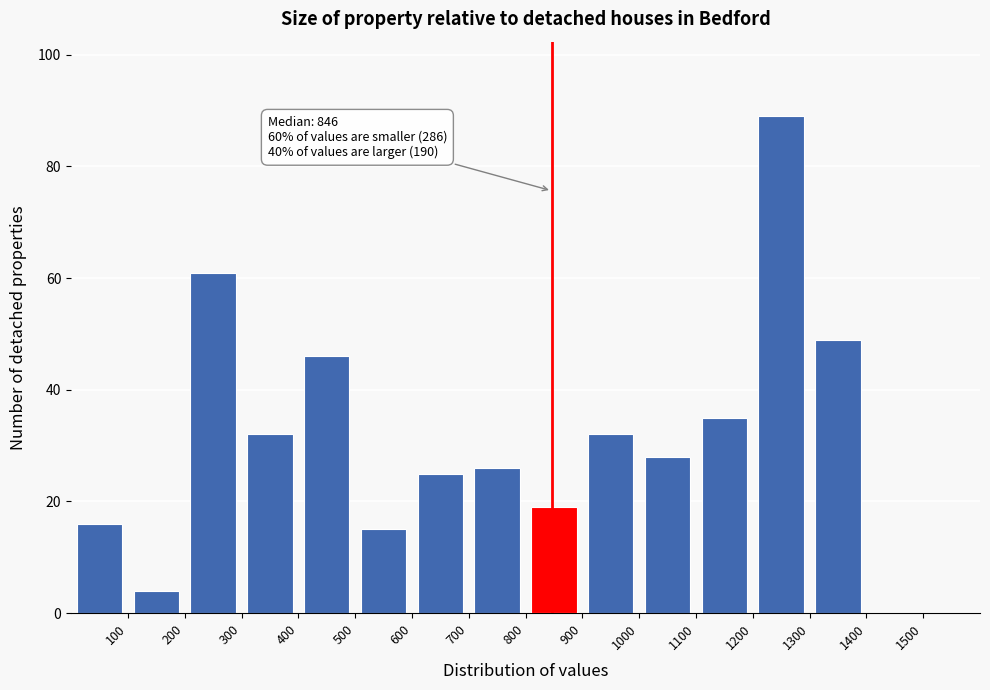

Which range on the x-axis has the tallest bar?

1200 to 1300